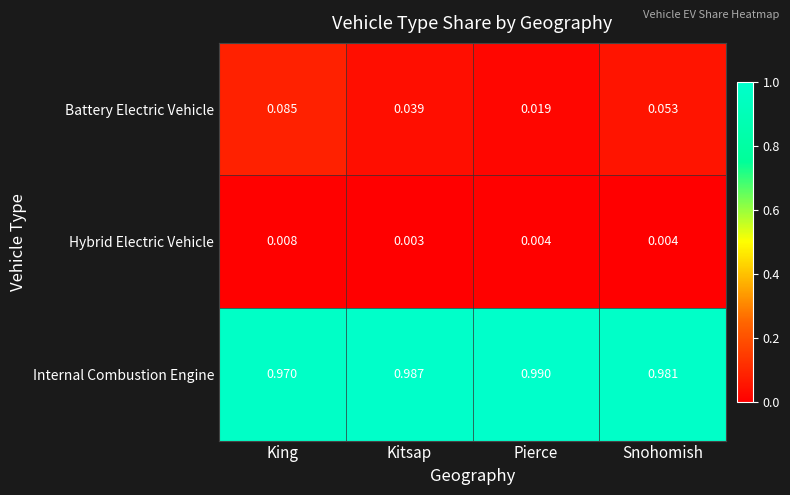

Which series has the largest total across all categories?

Internal Combustion Engine